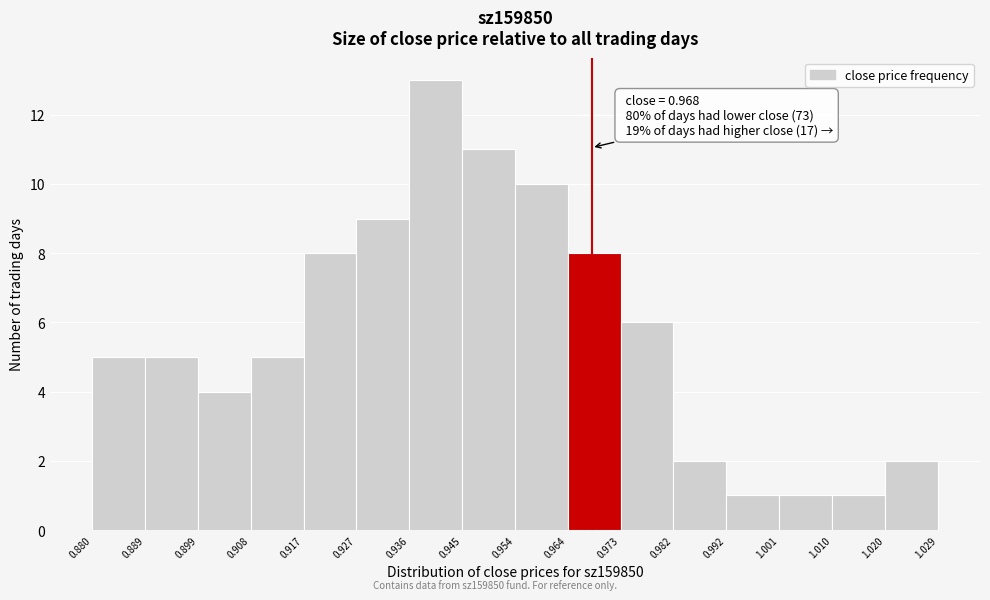

Over which range of the x-axis is the bar tallest?

0.936 to 0.945